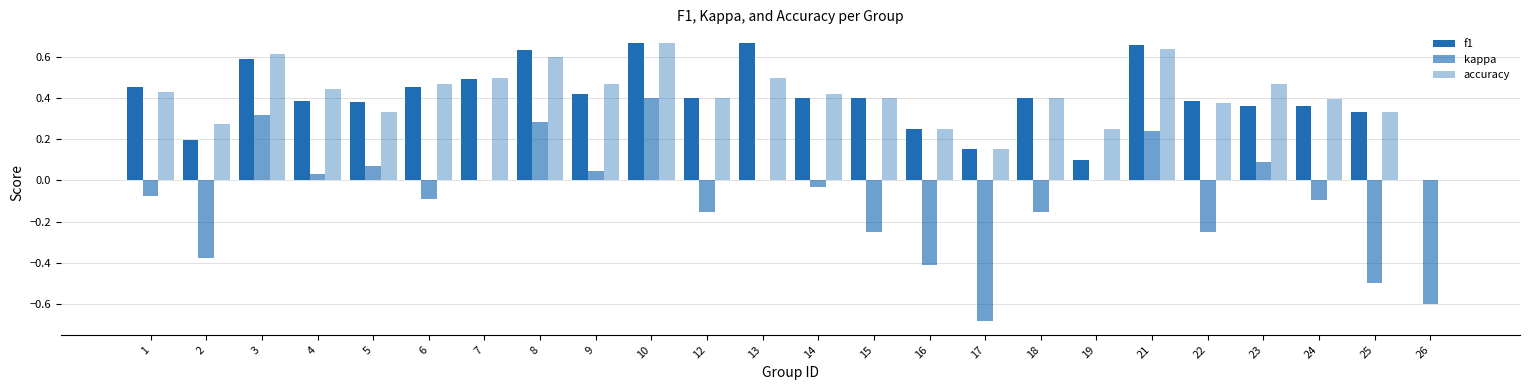

What is the difference between the f1 values at 2 and 26?

0.2